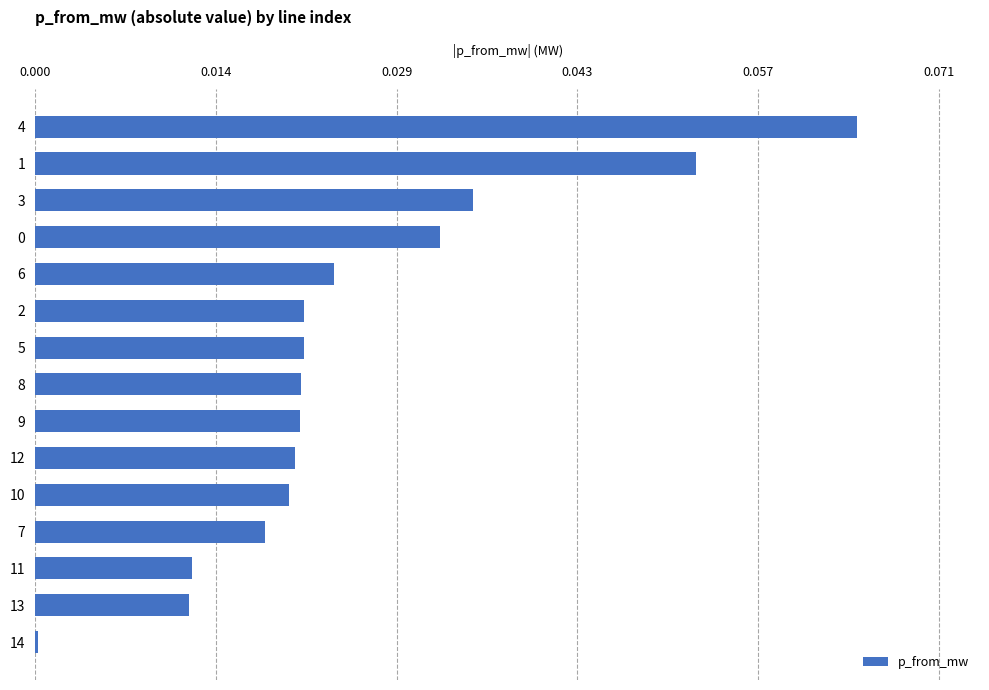

Is it true that the value at 3 is 0.1?

False